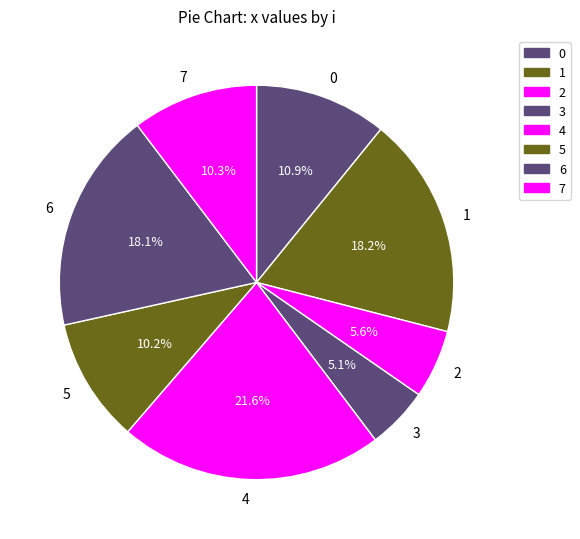

How many segments does this pie chart have?

8